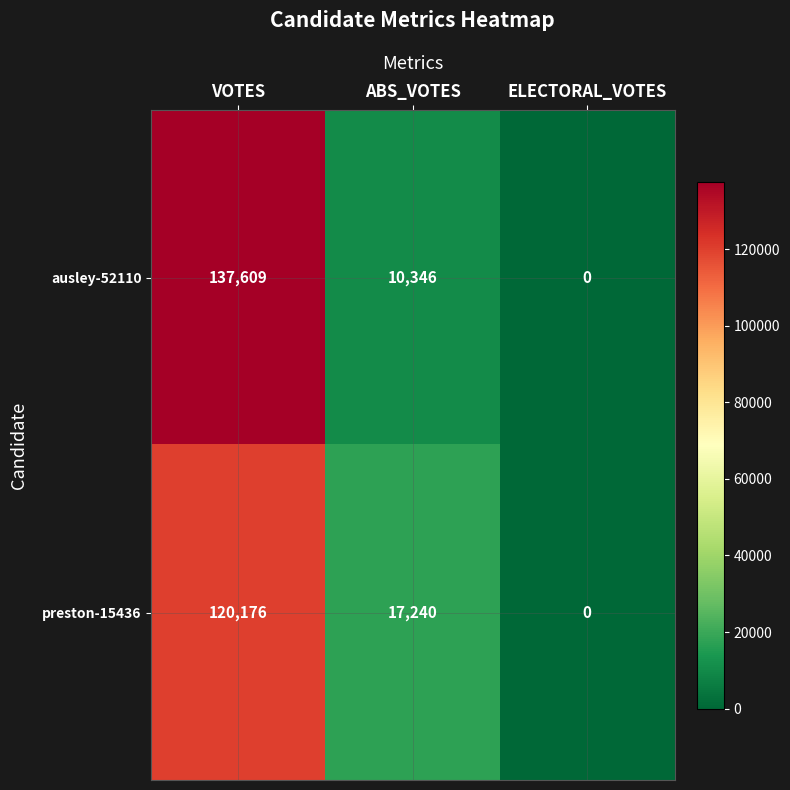

Between ABS_VOTES and ELECTORAL_VOTES, which series saw the biggest shift?

preston-15436